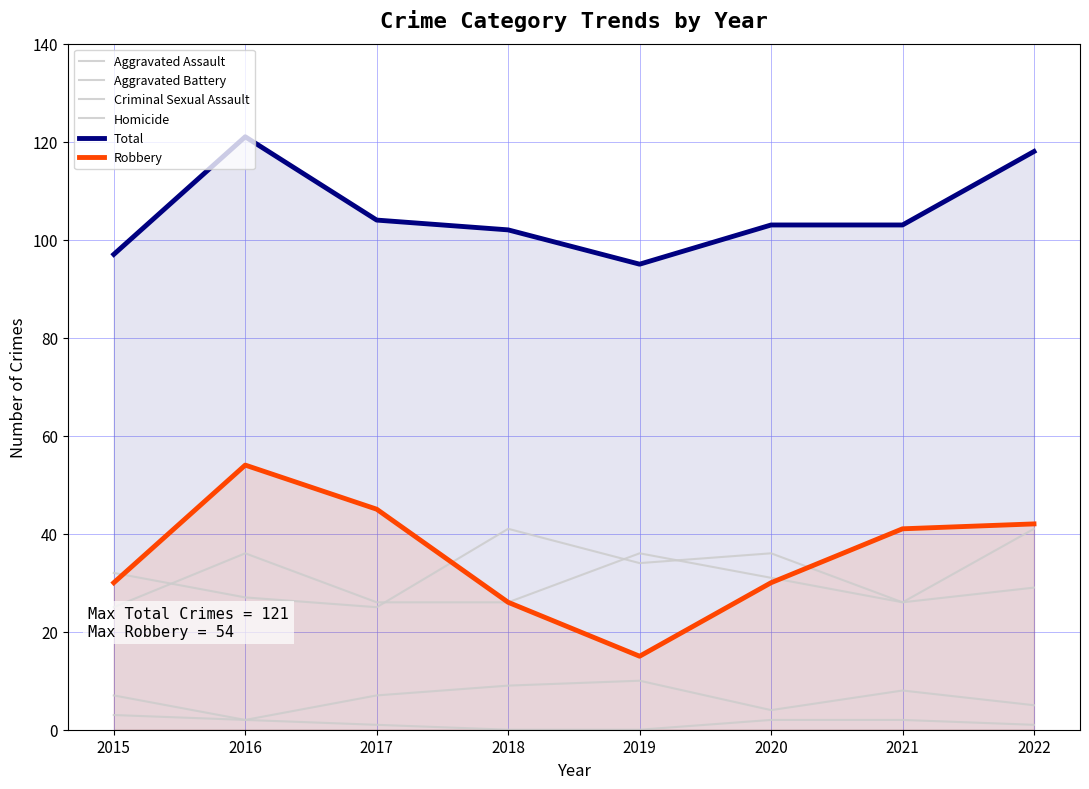

How many values in the Aggravated Battery series exceed 29?

3